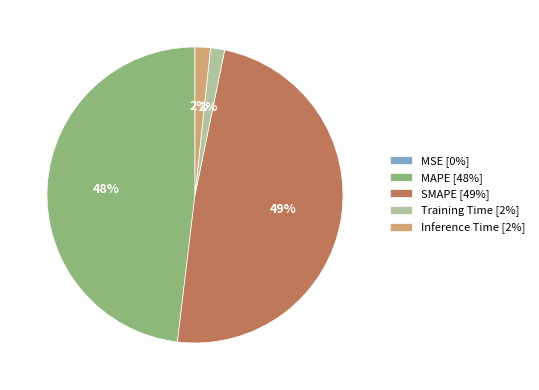

What percentage is the Training Time slice, to the nearest percent?

2%